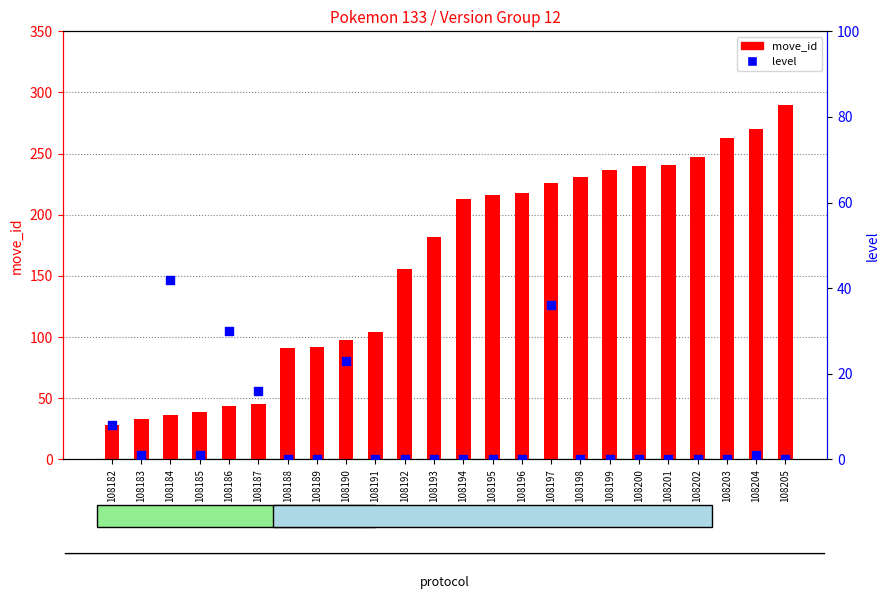

Is the value of move_id at 108199 greater than the value of level at 108198?

Yes